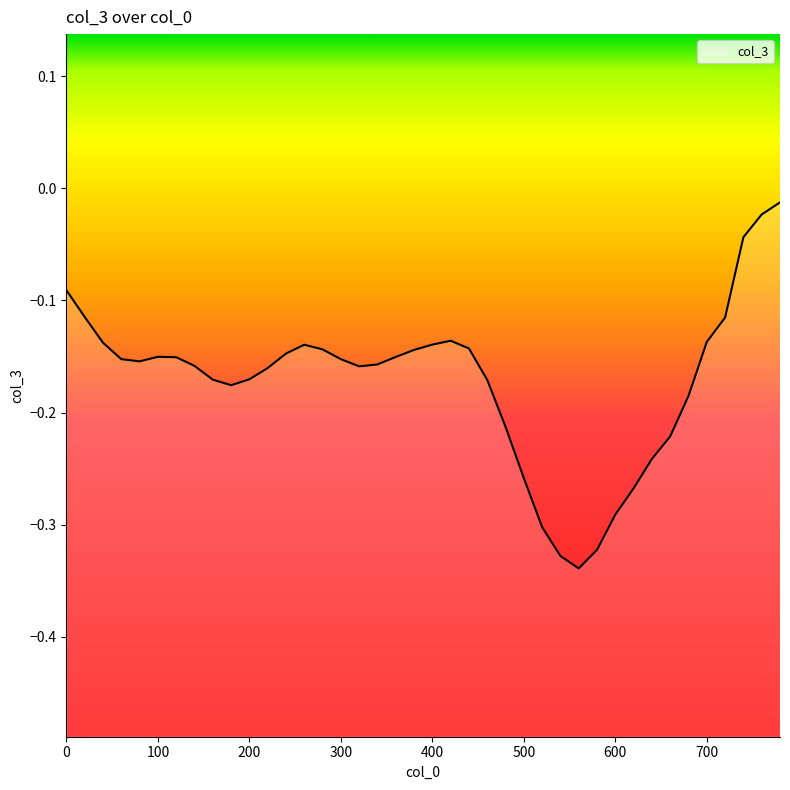

List the labels in order of value, largest first.

780, 760, 740, 0, 20, 720, 420, 700, 40, 400, 260, 440, 280, 380, 240, 100, 360, 120, 60, 300, 80, 340, 140, 320, 220, 200, 160, 460, 180, 680, 480, 660, 640, 500, 620, 600, 520, 580, 540, 560